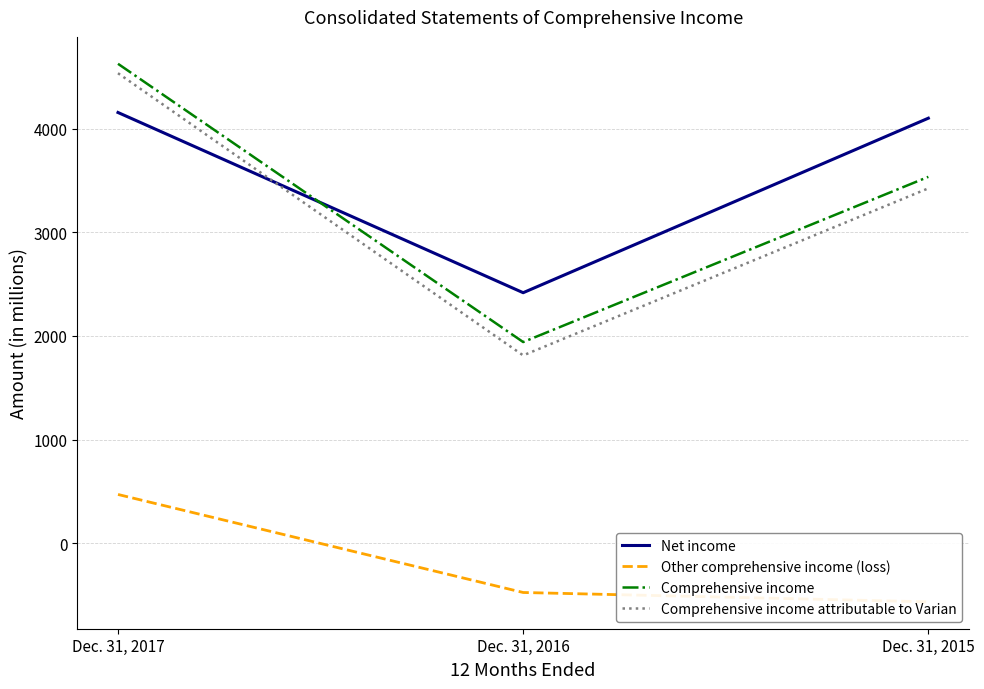

Read the Net income value at Dec. 31, 2016, to the nearest 50.

2400